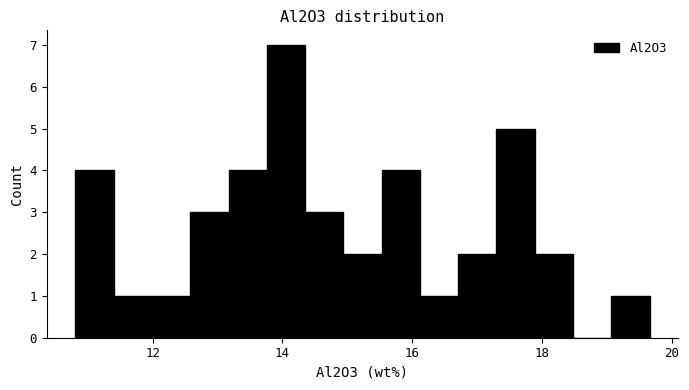

Read against the x-axis, roughly where is the centre of the tallest bar?

14.0